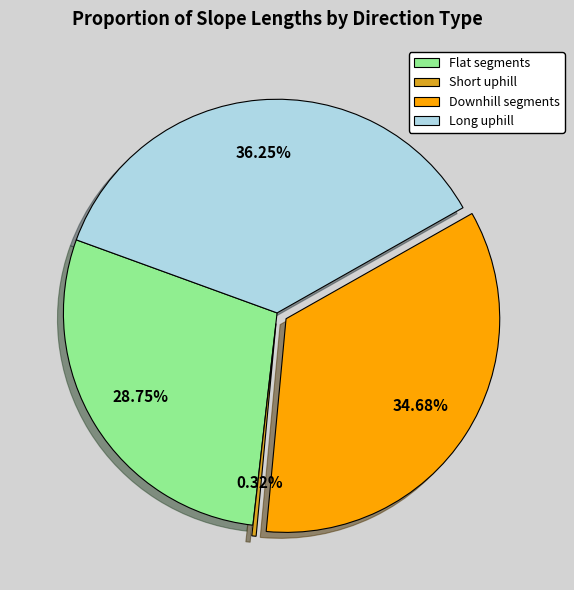

What is the smallest slice in the pie chart?

Short uphill